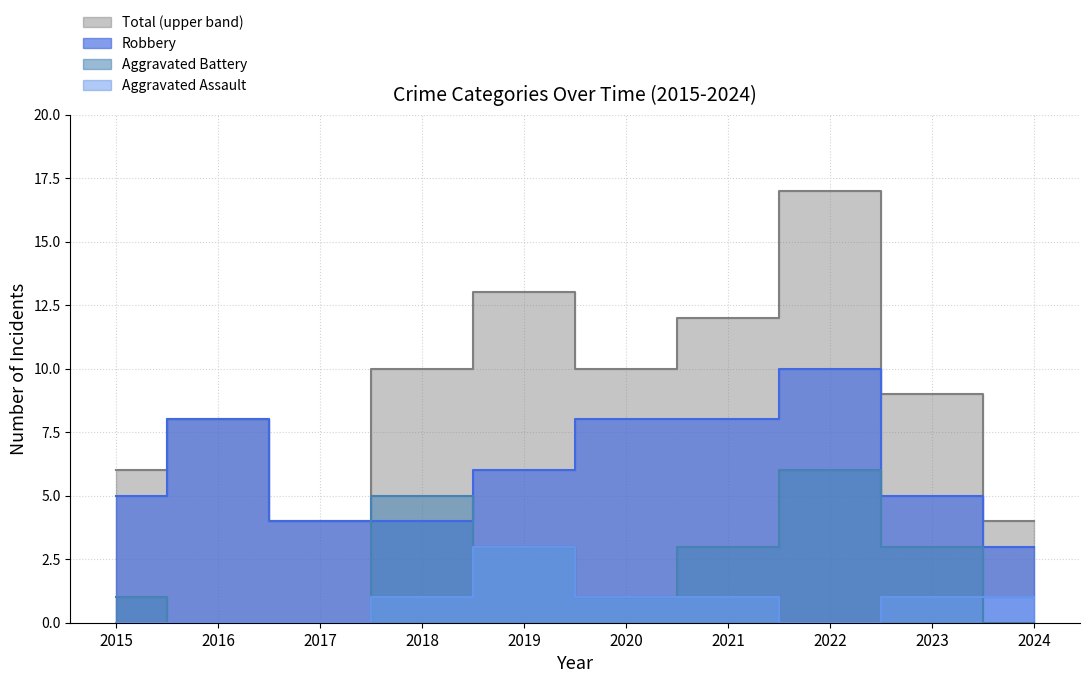

Which series has the widest spread of values?

Total